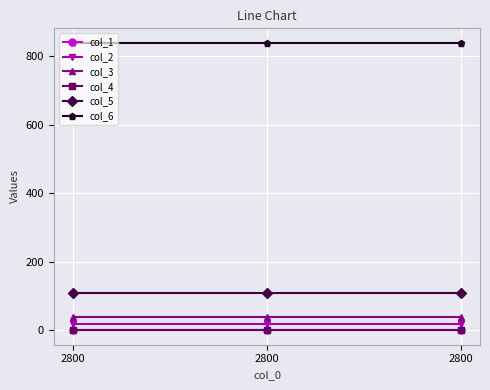

How many series are shown in this chart?

6